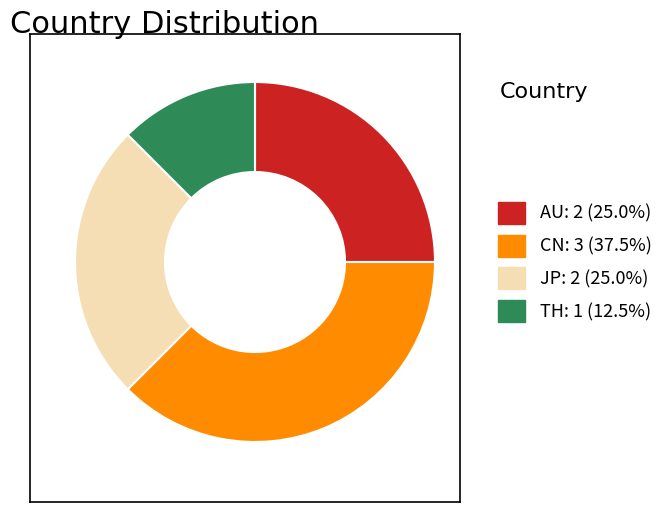

Does TH: 1 (12.5%) represent more than half of the total?

No